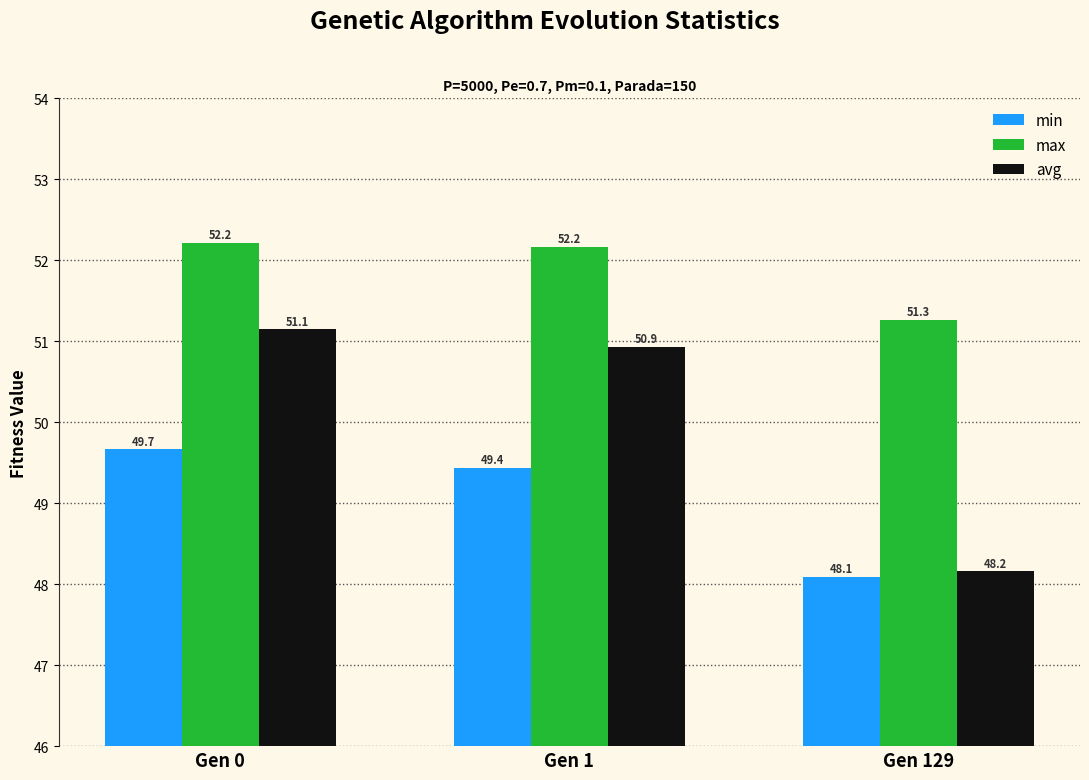

The max series shows 52.2 at Gen 1. True or false?

True